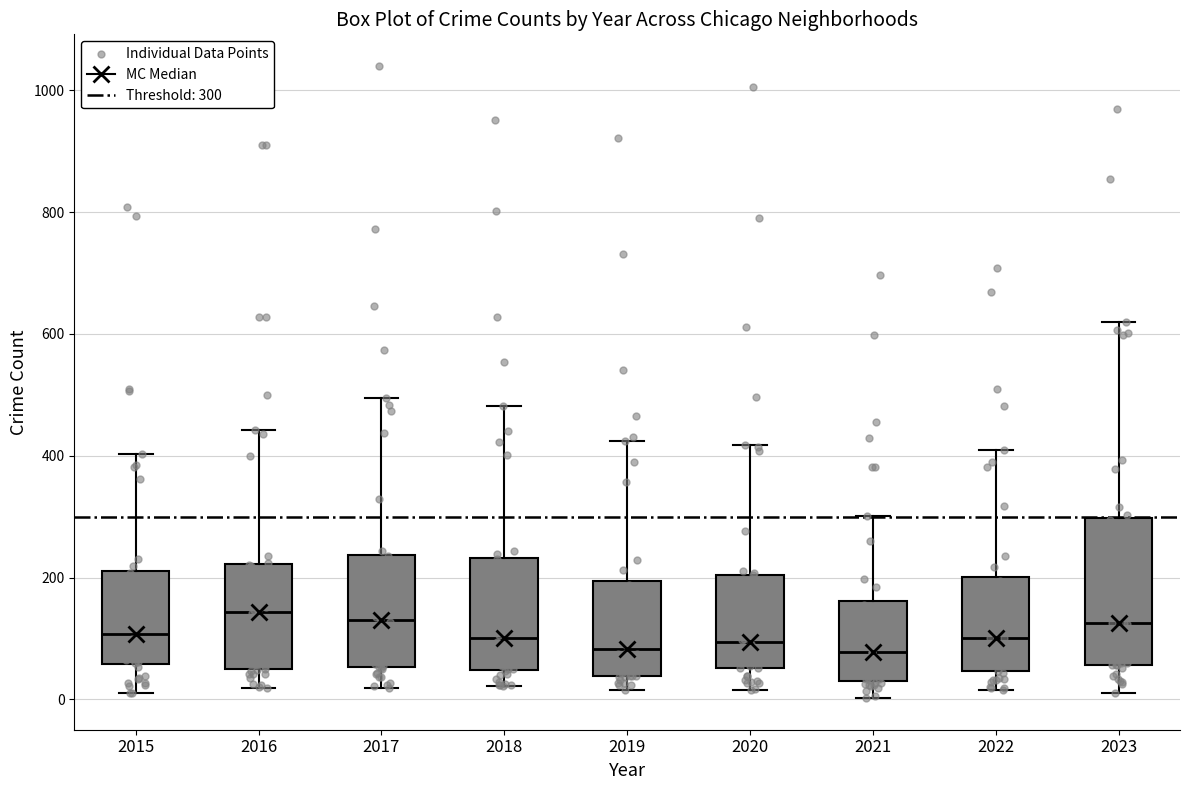

Reading left to right, transcribe this box plot: for each box, give where its median line is, the range the box spans, and where its two whiskers end, as read against the y-axis. The values are not printed on the chart, so give them approximately, as read against the axis.

2015: median 100, box 60 to 220, whiskers 20 to 400
2016: median 140, box 40 to 220, whiskers 20 to 440
2017: median 120, box 60 to 240, whiskers 20 to 500
2018: median 100, box 40 to 240, whiskers 20 to 480
2019: median 80, box 40 to 200, whiskers 20 to 420
2020: median 100, box 60 to 200, whiskers 20 to 420
2021: median 80, box 40 to 160, whiskers 0 to 300
2022: median 100, box 40 to 200, whiskers 20 to 420
2023: median 120, box 60 to 300, whiskers 20 to 620